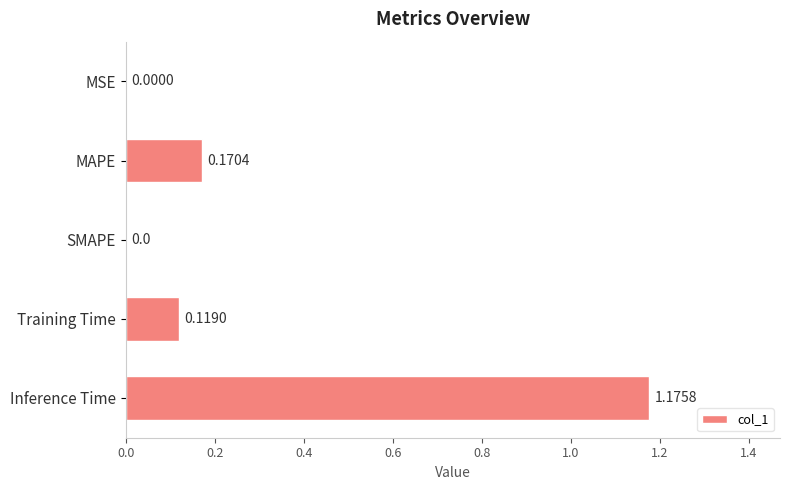

What is the average value?

0.3